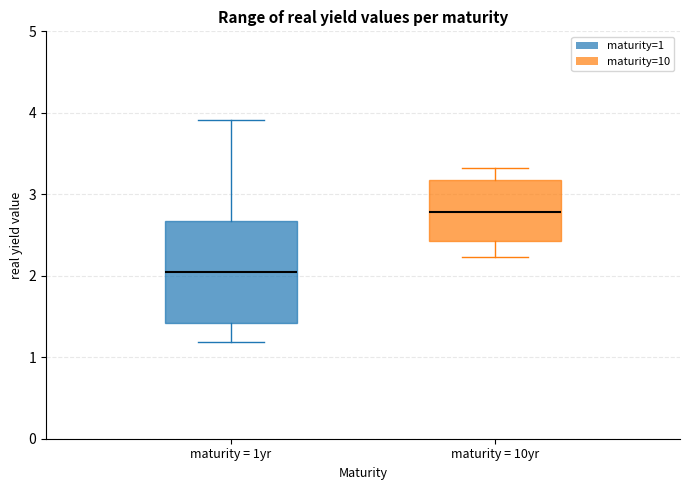

Which box's median line is the lowest?

maturity = 1yr